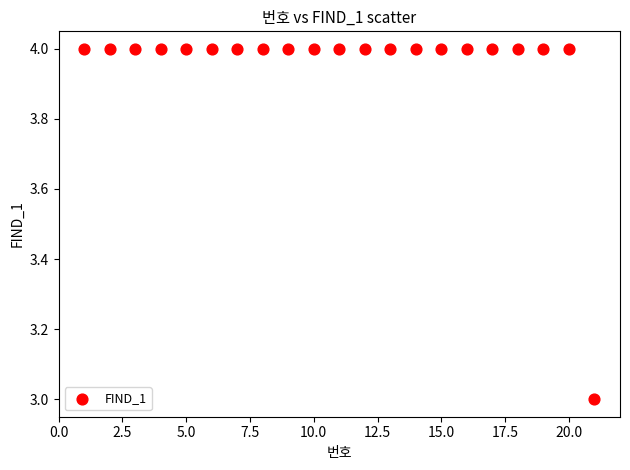

What is the range of X values (max minus min)?

20